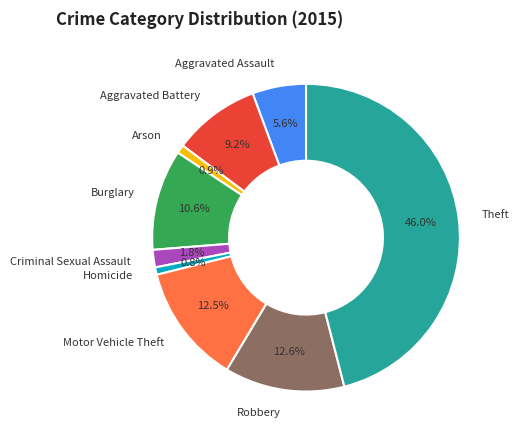

To the nearest percent, what is the combined percentage of Burglary and Motor Vehicle Theft?

23%